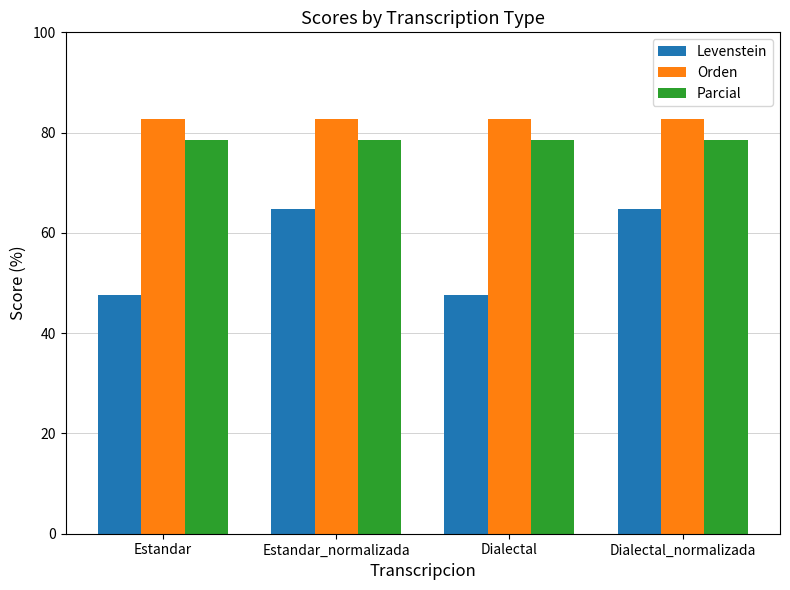

What are all the series names shown in the legend?

Levenstein, Orden, Parcial